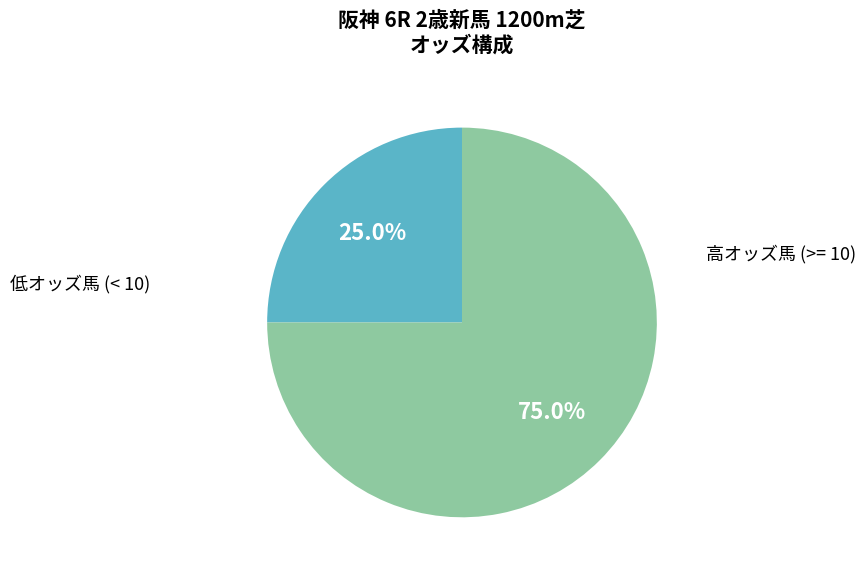

Count the number of slices in the pie.

2